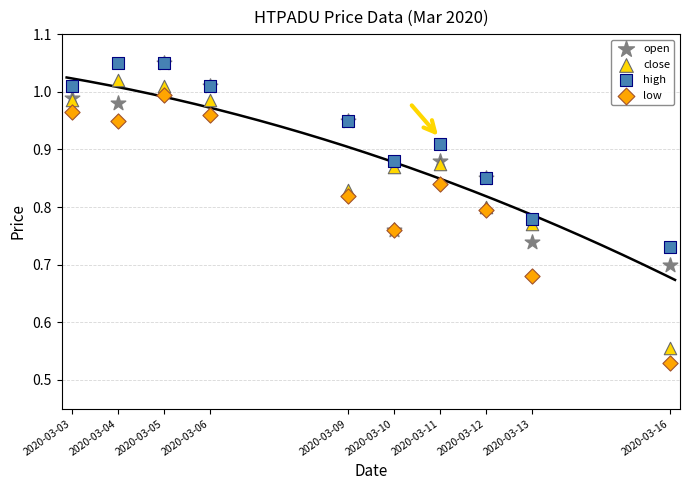

What are all the series names shown in the legend?

open, close, high, low